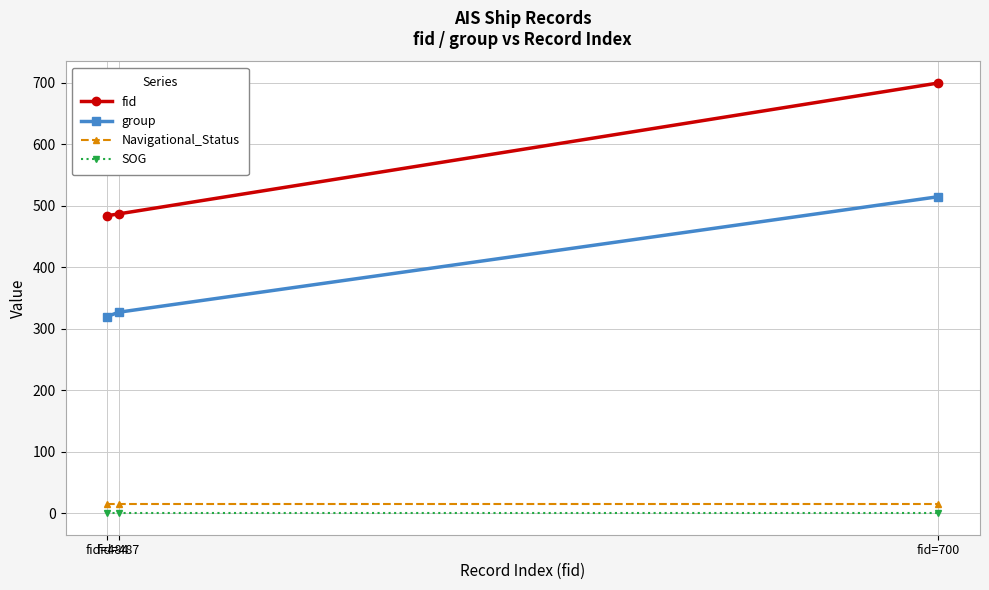

At how many categories does at least one series exceed 589?

1